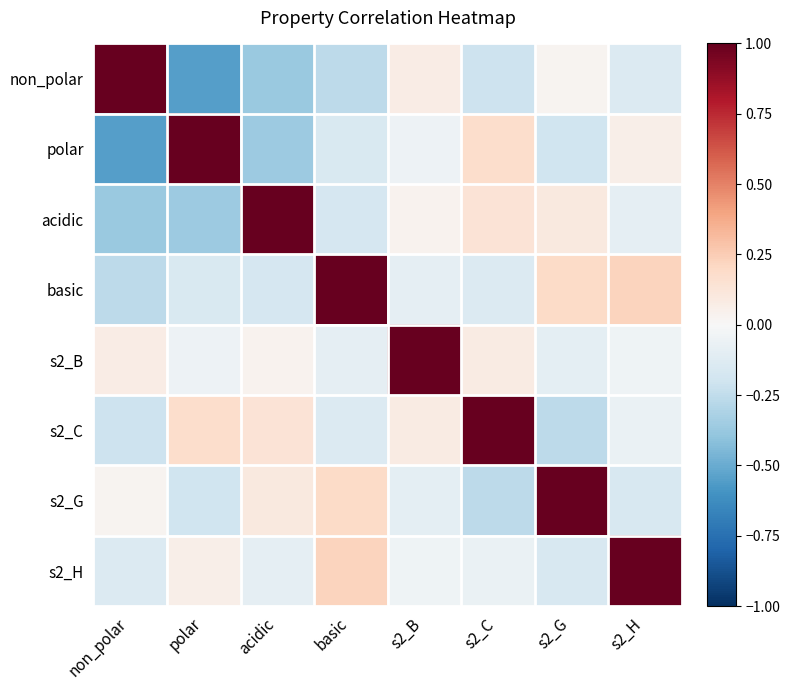

Rank the series at non_polar from highest to lowest value.

non_polar, s2_B, s2_G, s2_H, s2_C, basic, acidic, polar